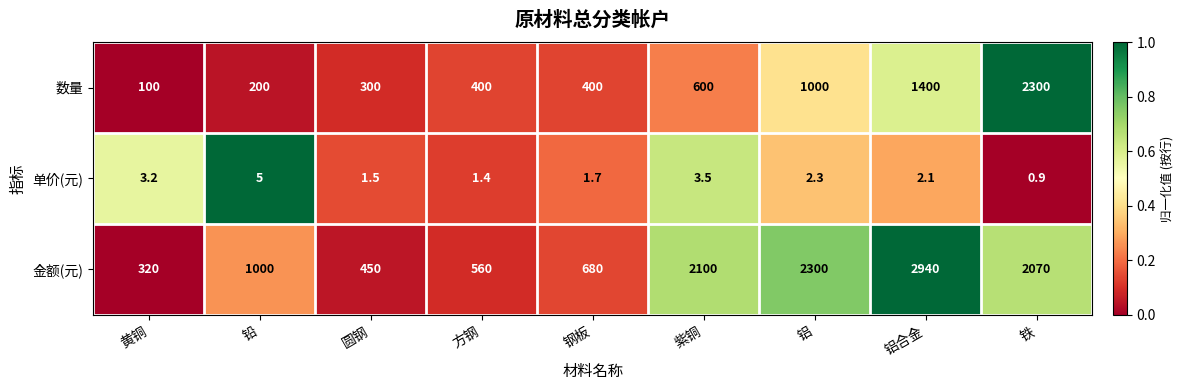

Which series has the largest range (max minus min)?

金额(元)